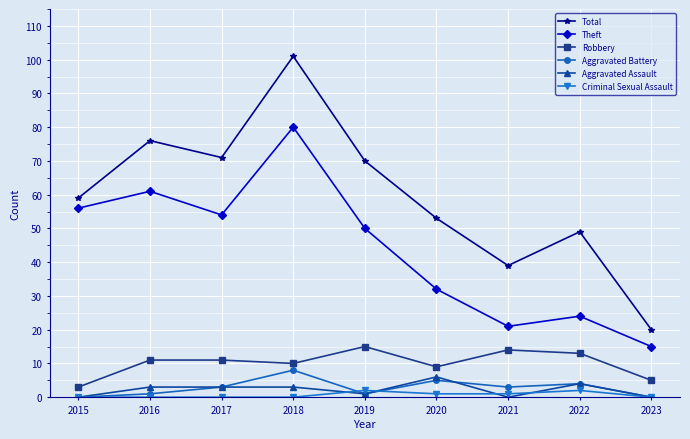

Which series changed the most between 2019 and 2023?

Total